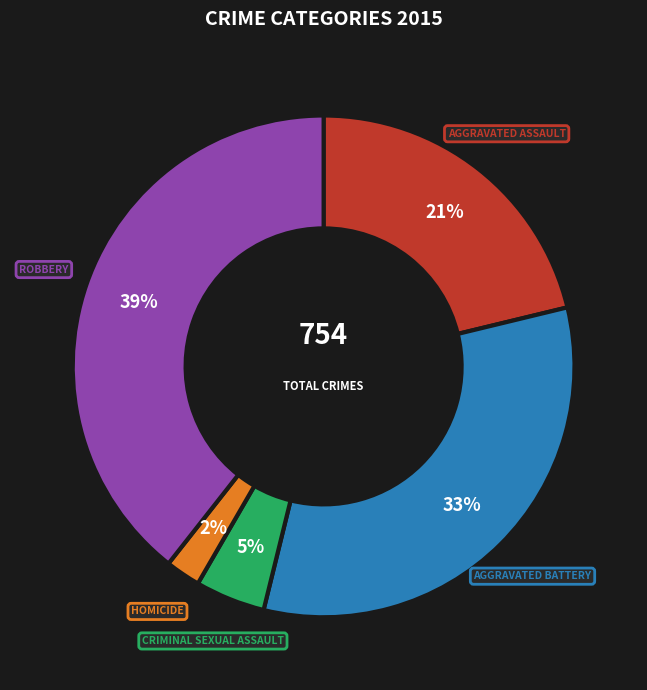

Is there a majority slice in this chart?

No